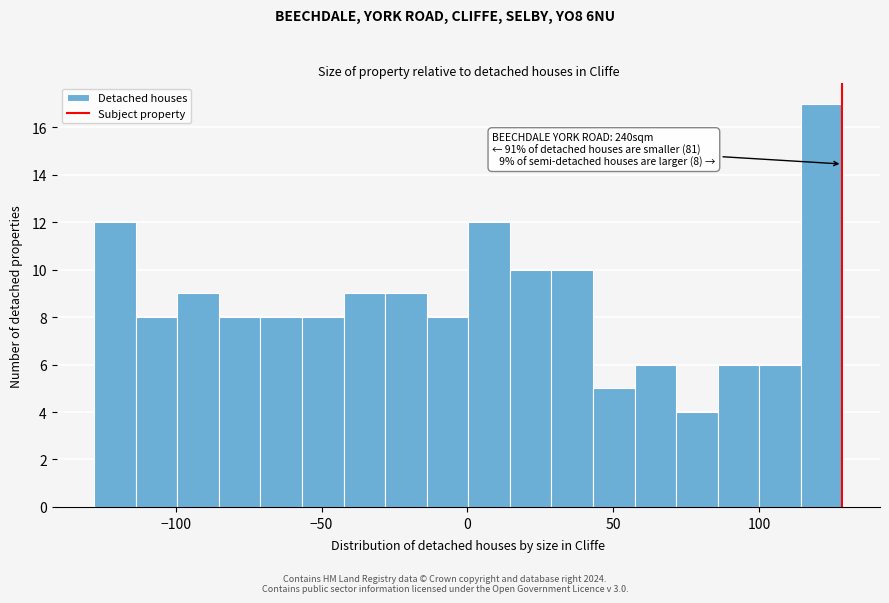

Read against the x-axis, roughly where is the centre of the tallest bar?

120